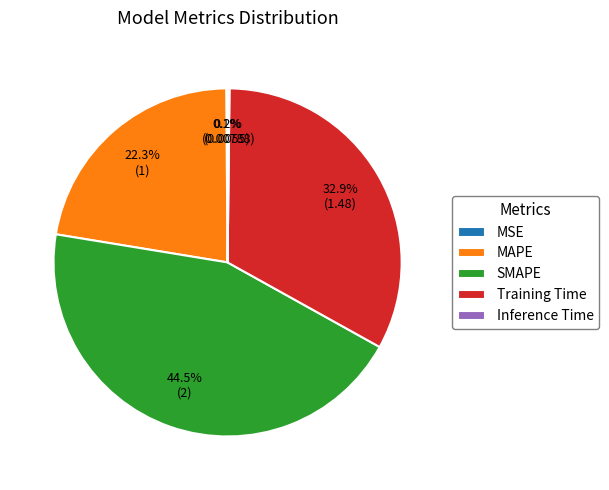

To the nearest percent, what is the difference between the largest and smallest slice percentages?

44%